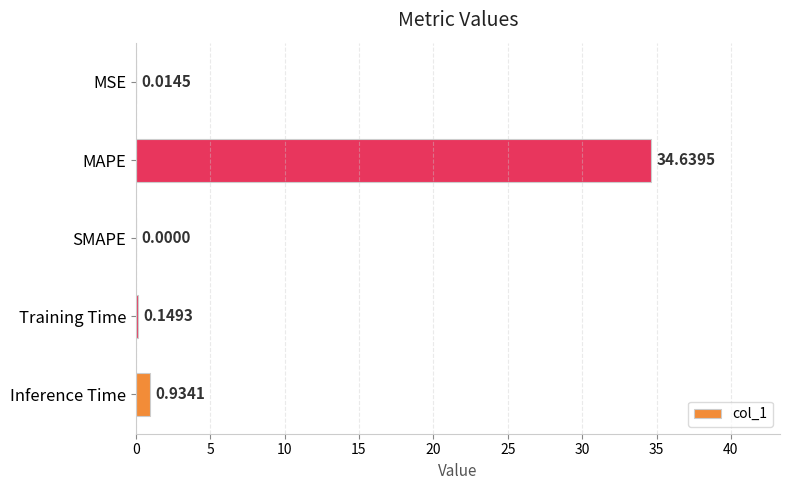

At which label is the value closest to 17?

Inference Time